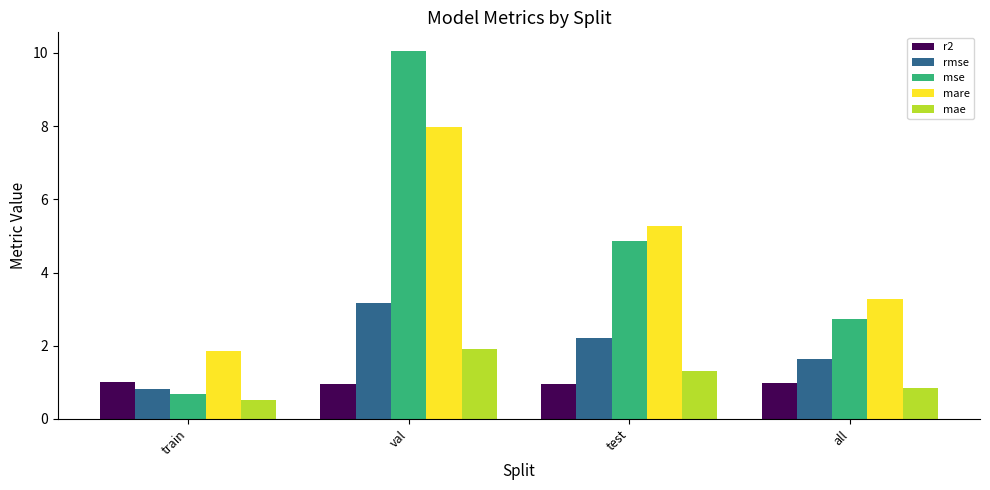

At which label does mae reach its peak?

val